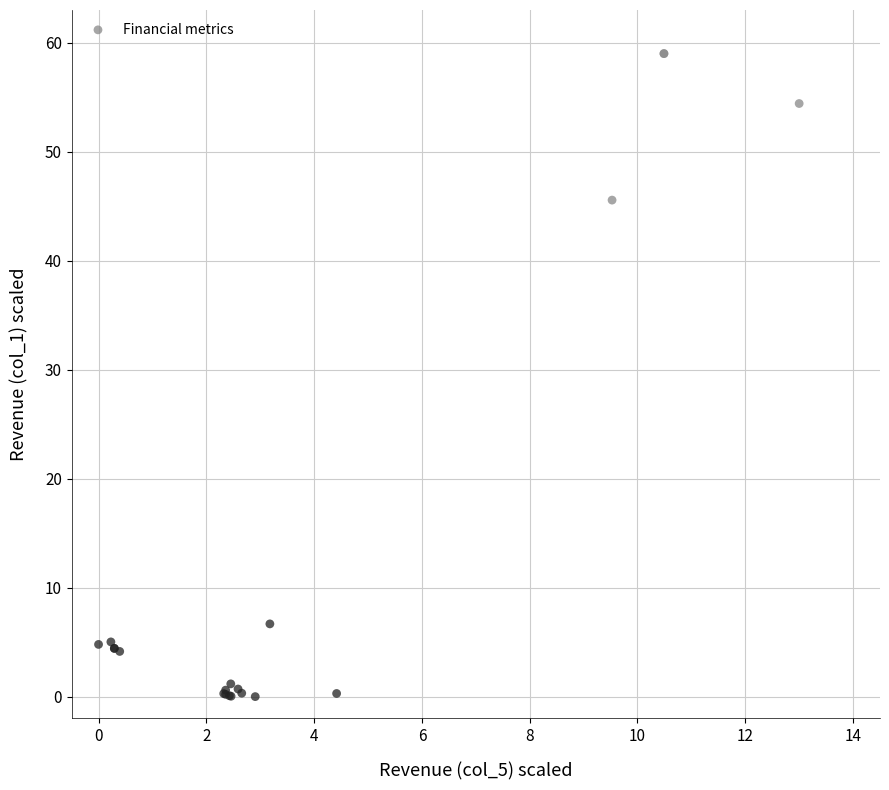

What Y value in the scatter plot is closest to 29?

45.6